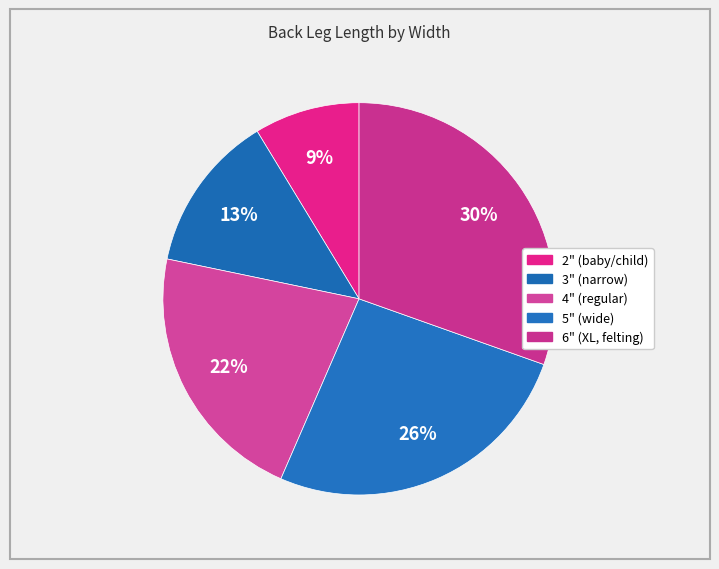

How many segments does this pie chart have?

5